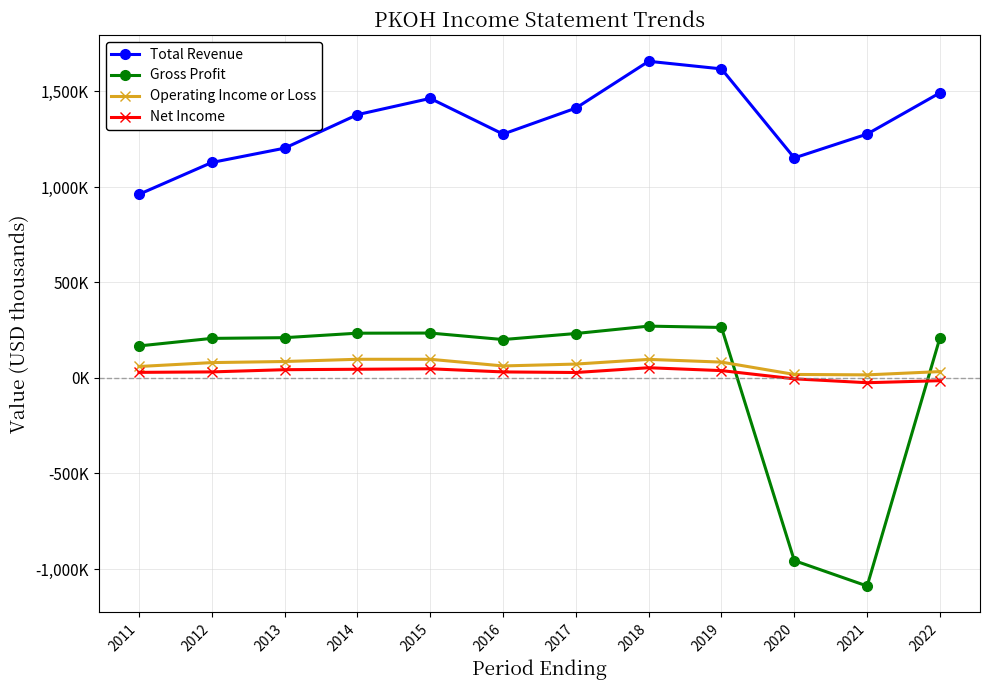

What are all the series names shown in the legend?

Total Revenue, Gross Profit, Operating Income or Loss, Net Income